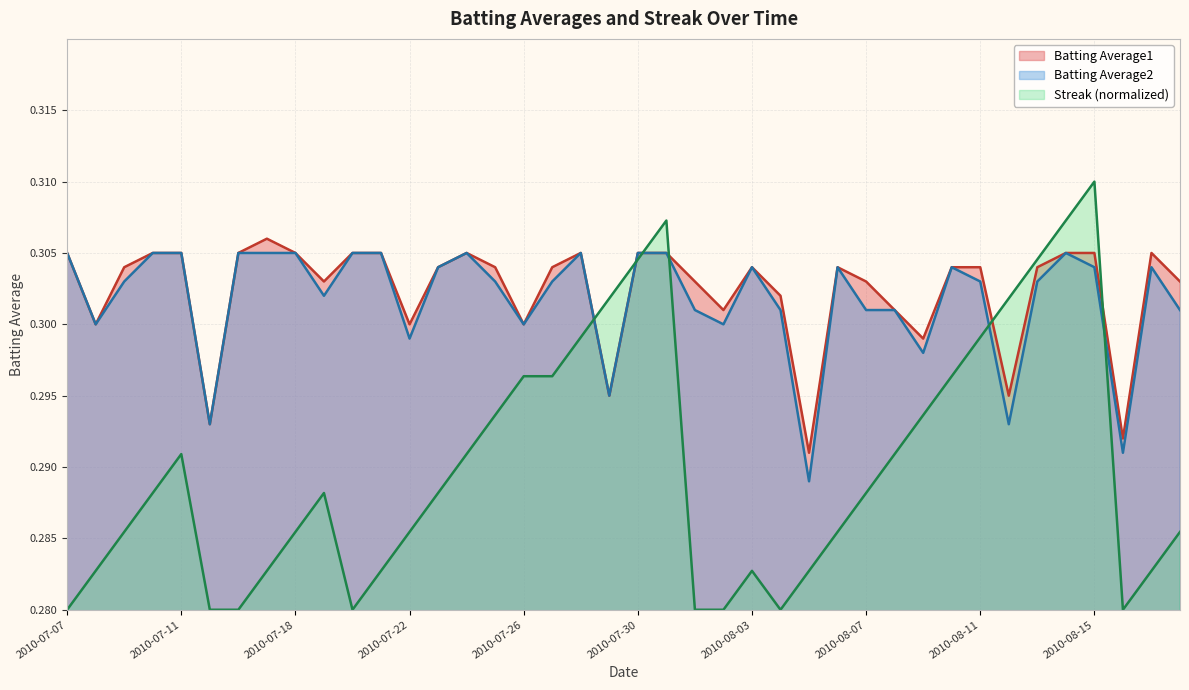

What position from the left is 2010-08-09?

31